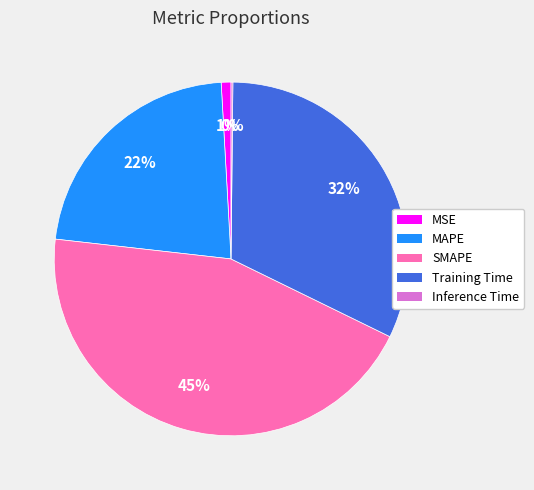

Does any single category account for the majority?

No